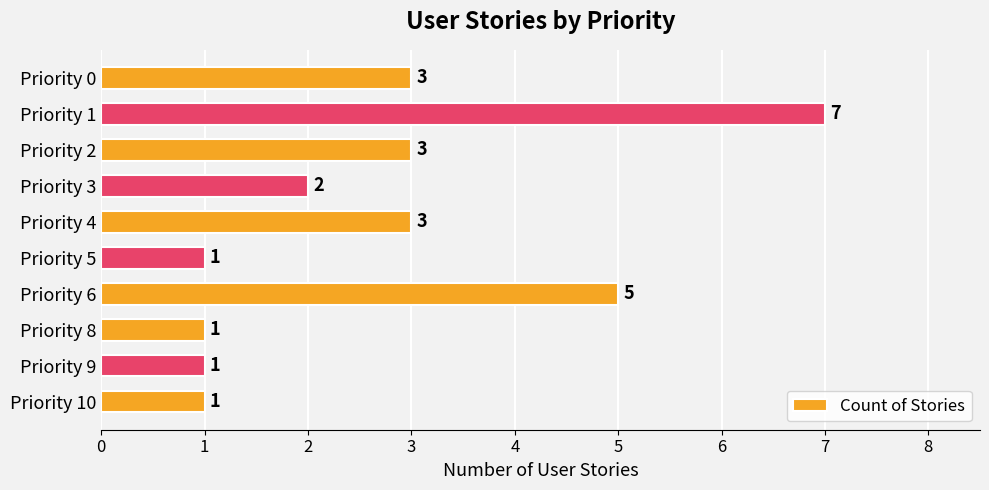

Count the number of data series in this chart.

1